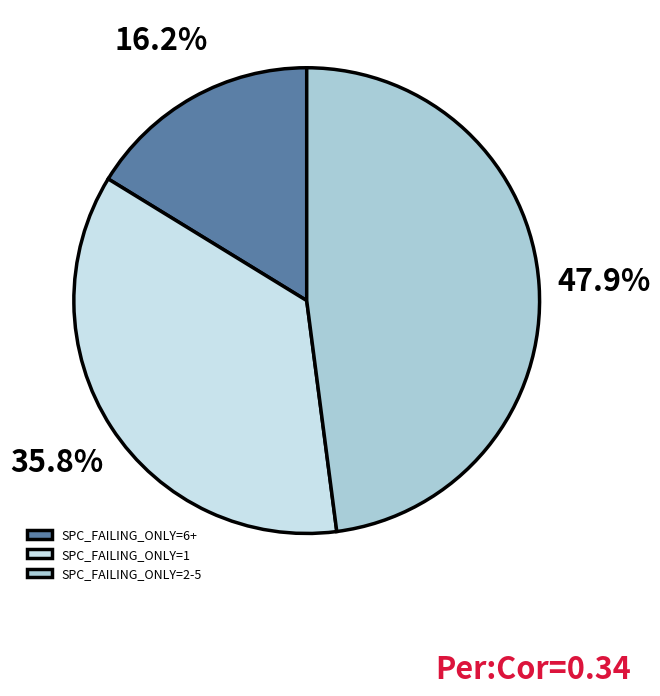

Which category has the biggest portion of the pie?

SPC_FAILING_ONLY=2-5